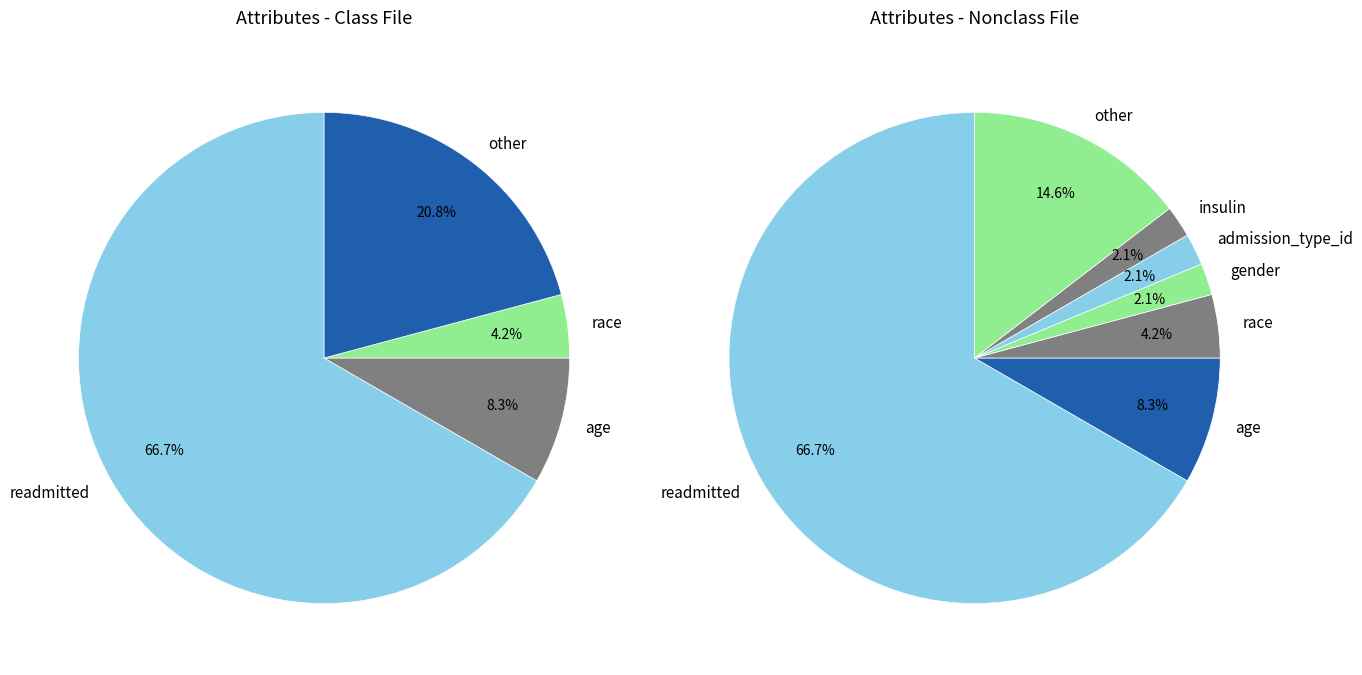

What is the largest slice in the pie chart?

readmitted